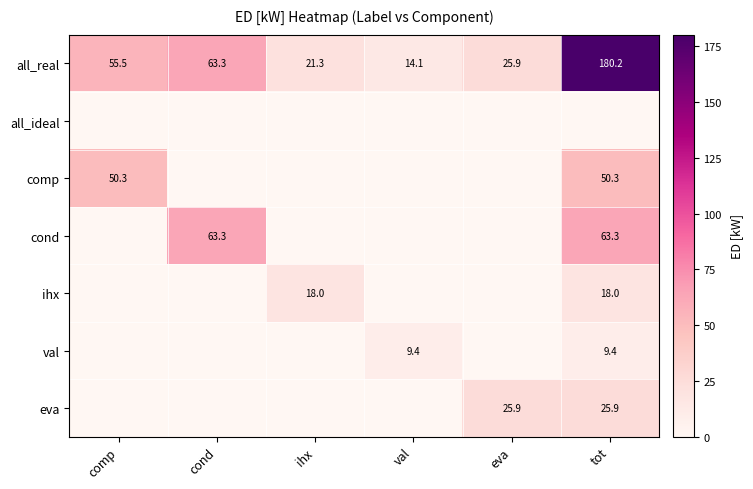

True or false: all_real has a value of 55.5 at comp.

True